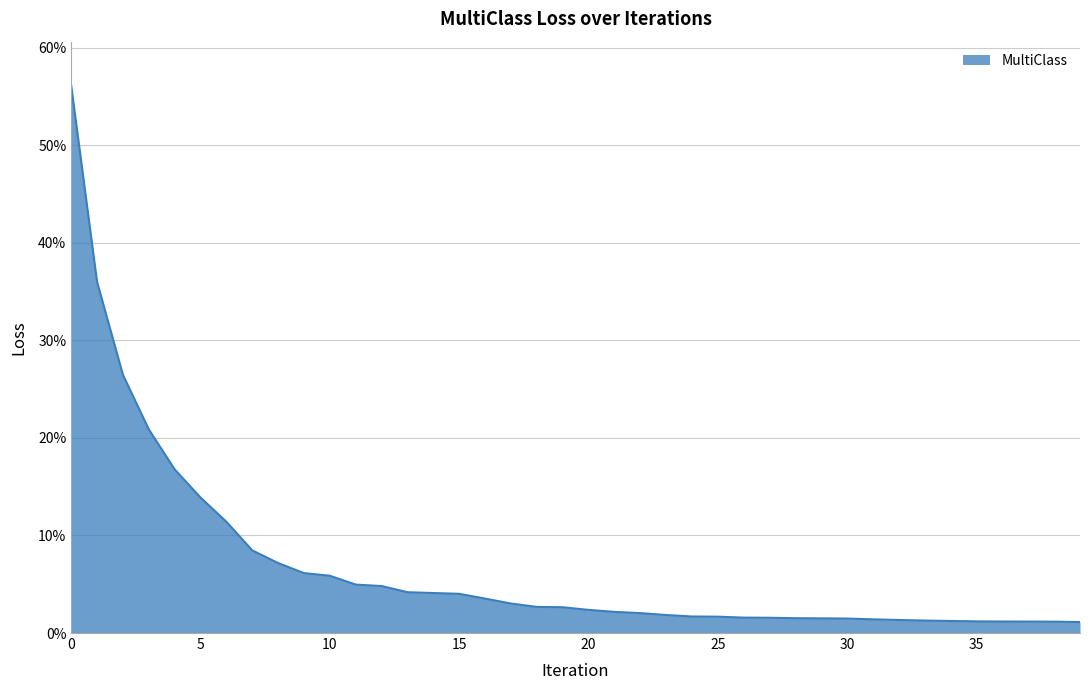

What is the maximum value shown in the chart?

0.6